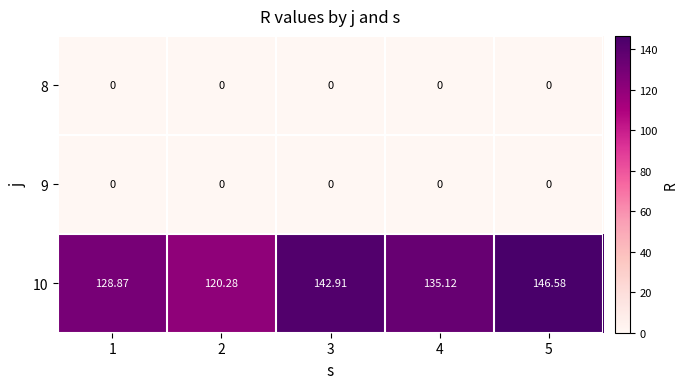

At which category does the chart reach its peak across all series?

5